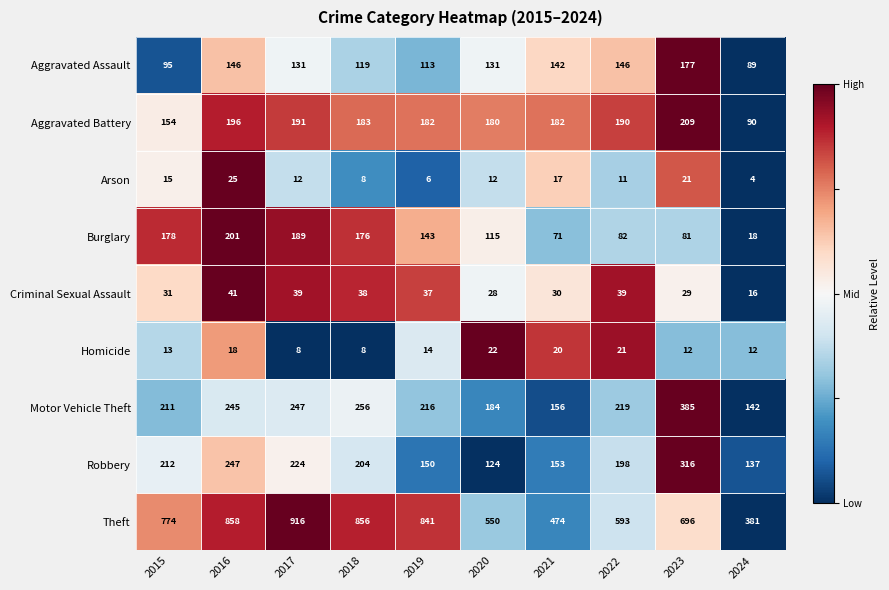

What is the average value of the Burglary series?

125